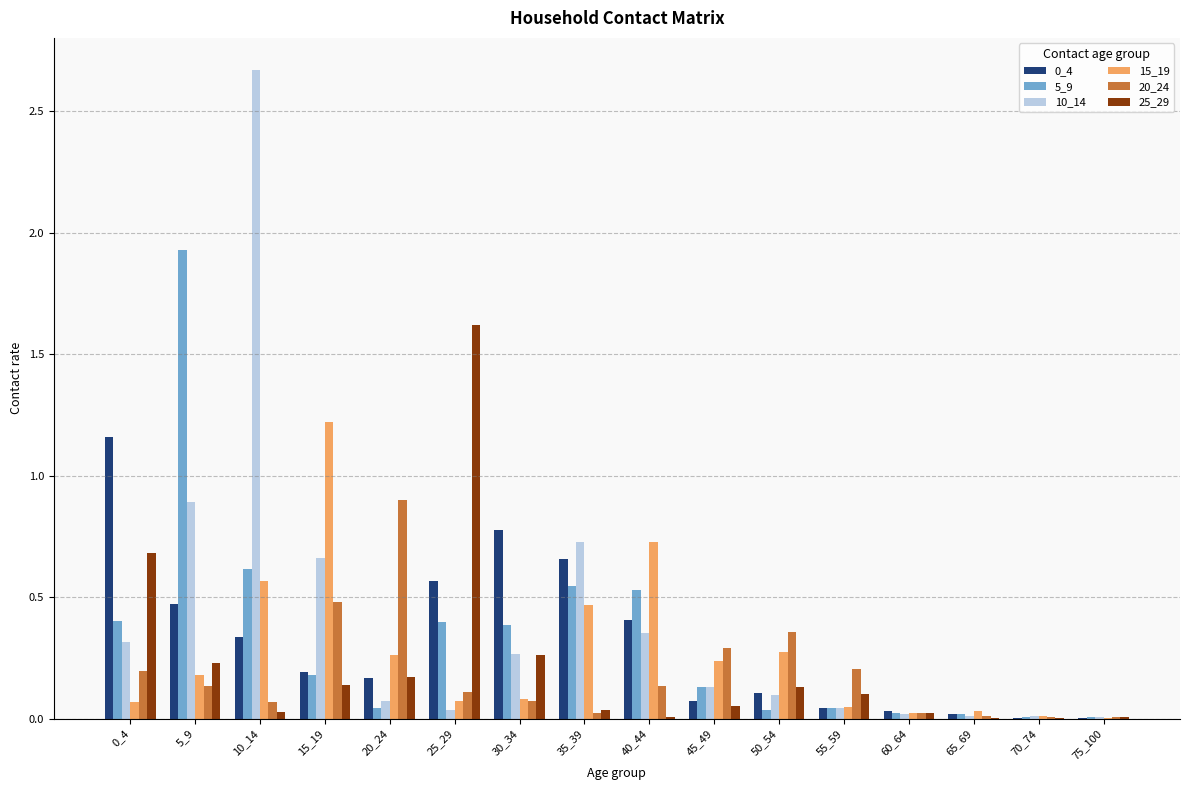

What is the sum of all 15_19 values?

4.3